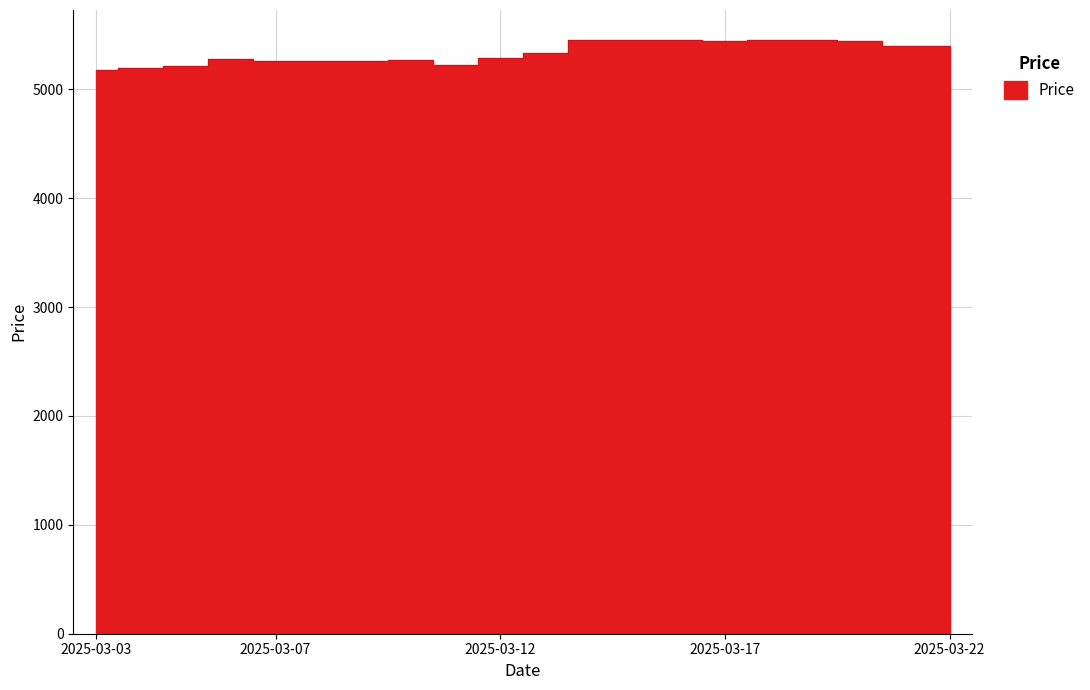

The value at 2025-03-09 is 5263. True or false?

True